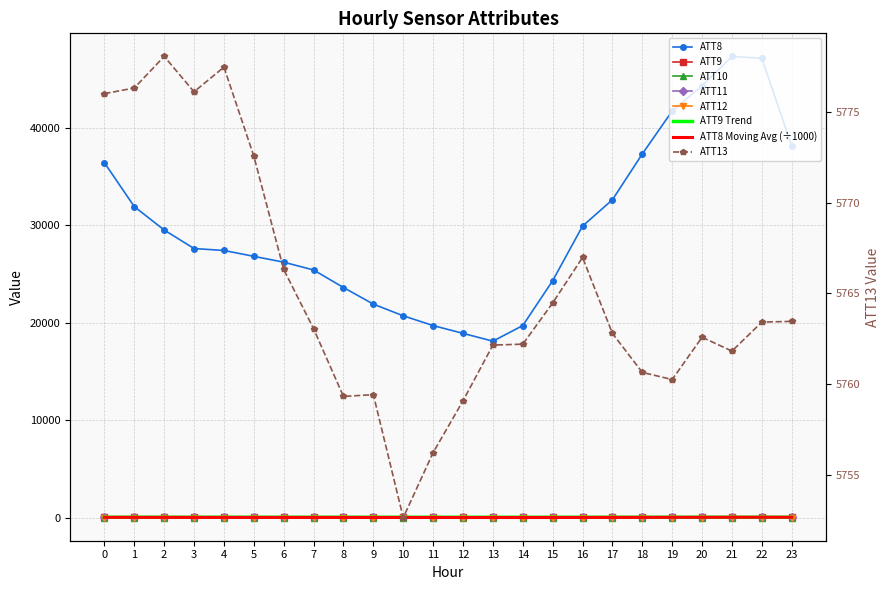

How many series are shown in this chart?

6